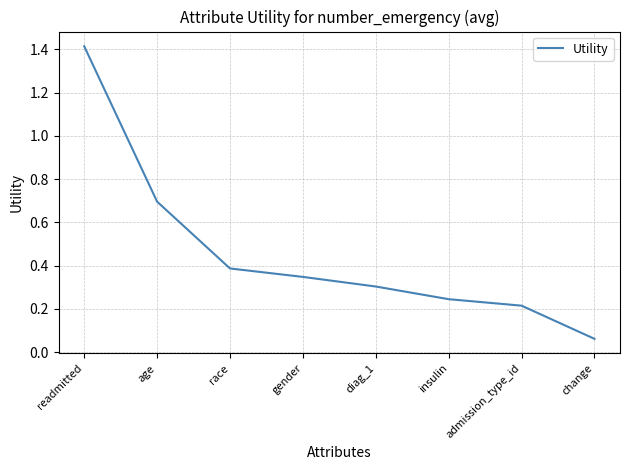

Rank the categories by value from highest to lowest.

readmitted, age, race, gender, diag_1, insulin, admission_type_id, change